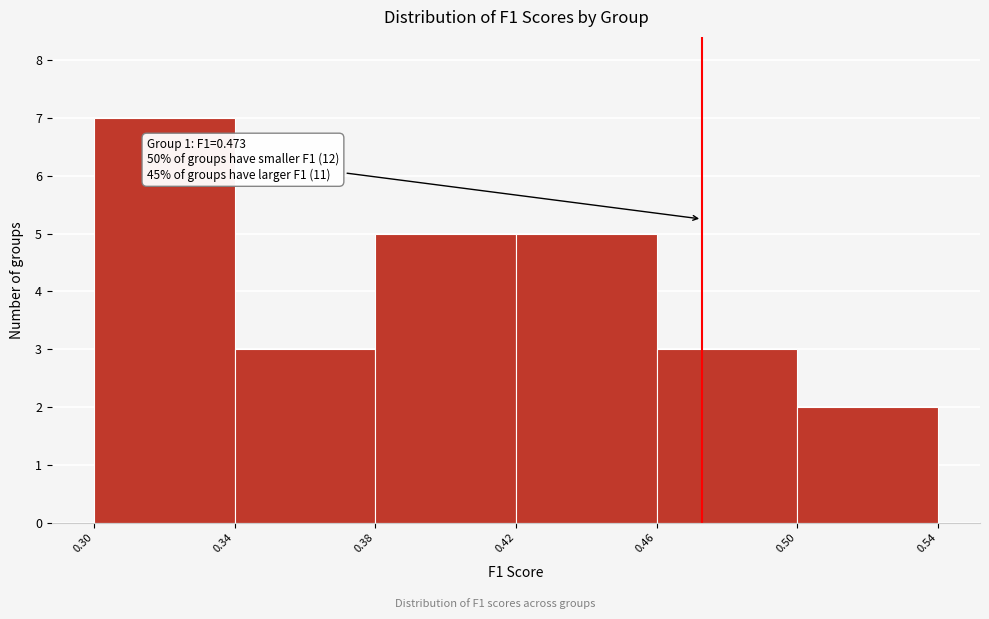

Which range on the x-axis has the tallest bar?

0.30 to 0.34